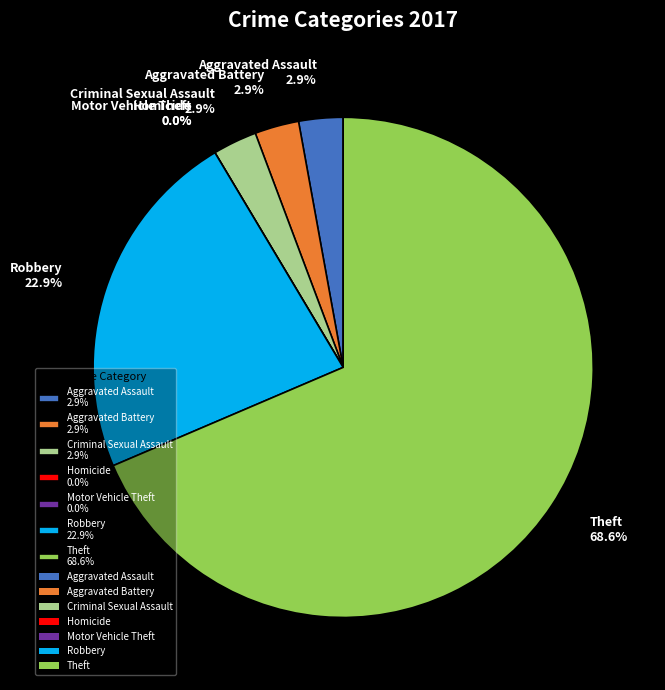

The Theft slice represents 69% of the pie. True or false?

True